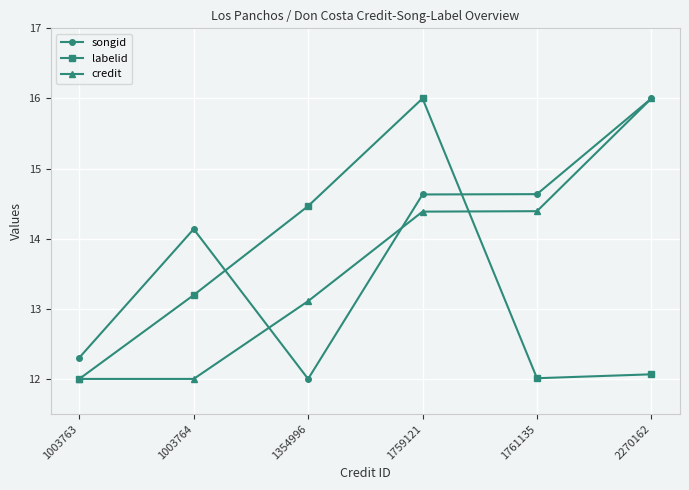

Between 1003763 and 1759121, which series saw the biggest shift?

labelid